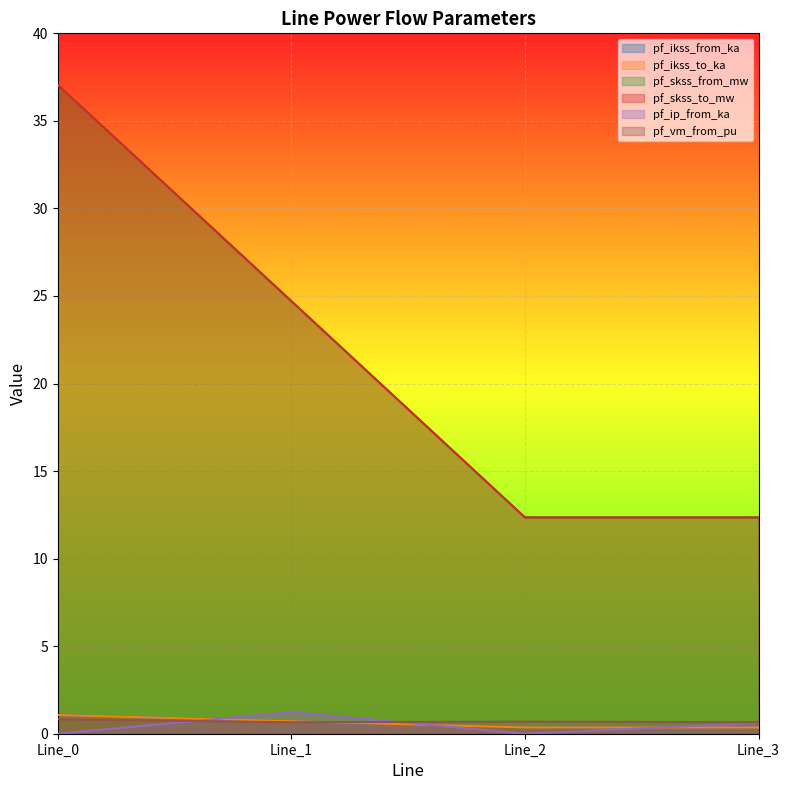

In pf_skss_from_mw, how many points are lower than both neighbors (excluding endpoints)?

1